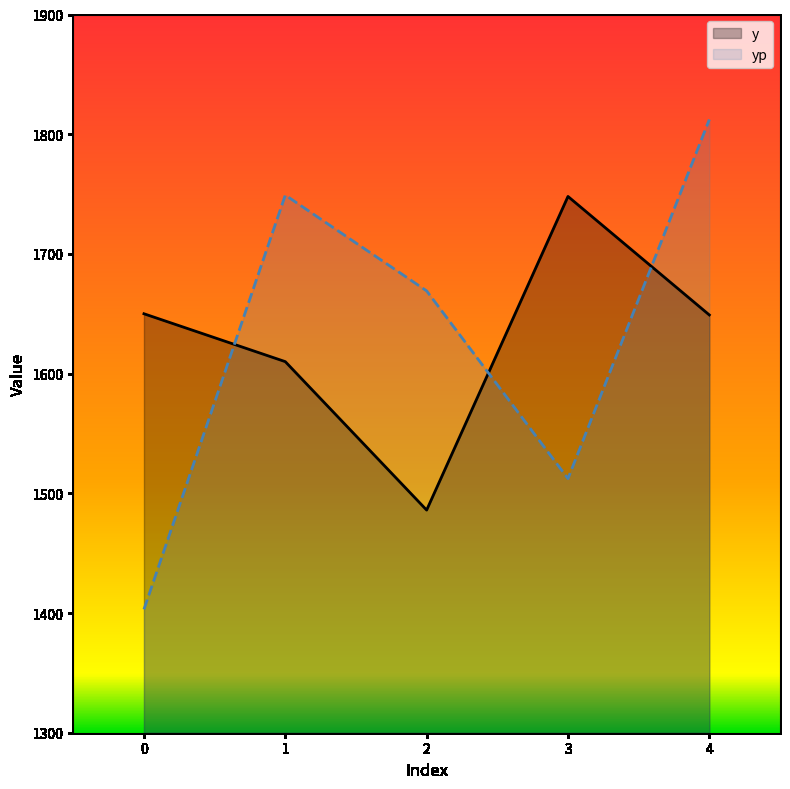

Reading left to right, transcribe all the data shown in this chart.

y: 1650.0	1610.0	1486.0	1748.0	1649.0
yp: 1403.0	1749.1	1669.1	1512.3	1812.2